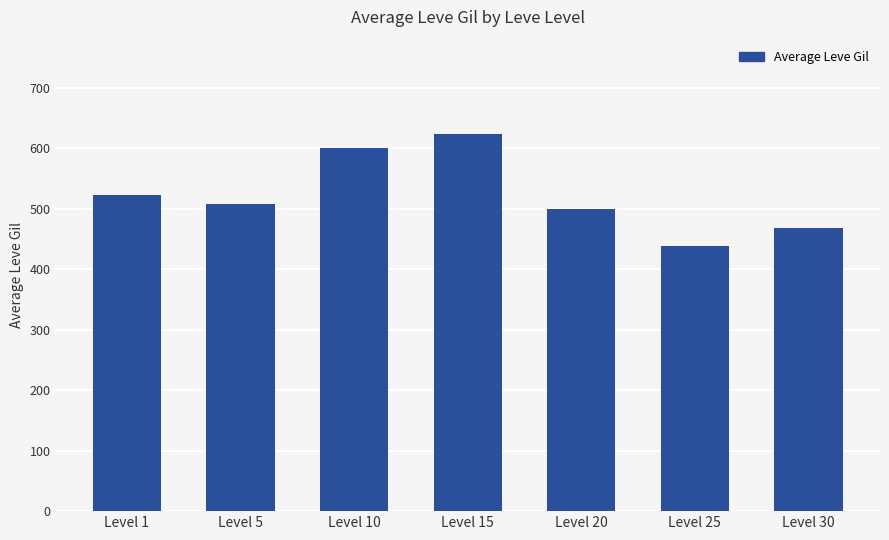

Reading left to right, list all the values displayed in this chart.

Level 1=521.7	Level 5=508.3	Level 10=600.0	Level 15=623.3	Level 20=500.0	Level 25=438.3	Level 30=467.5